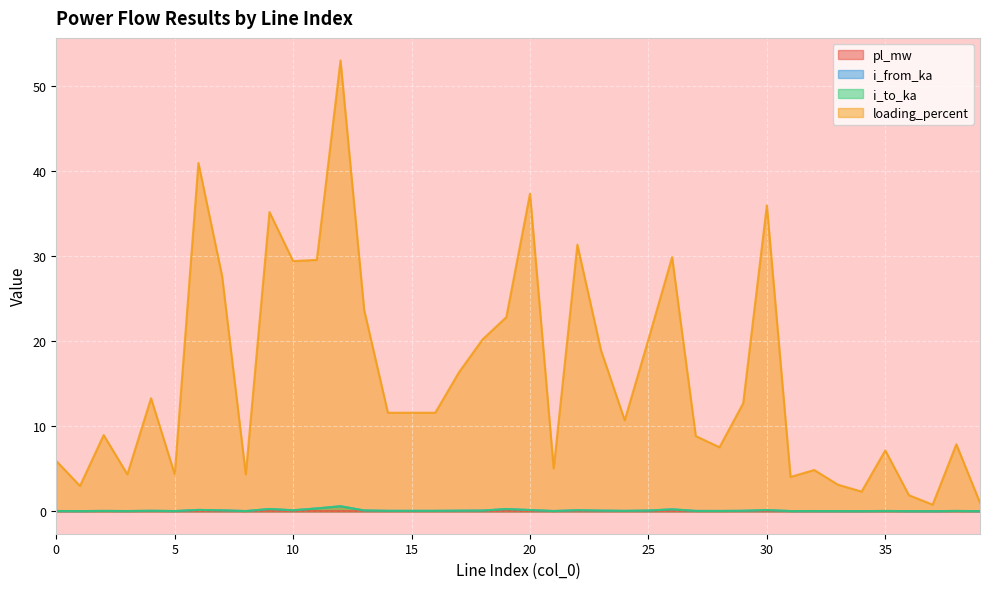

Rank the series at 32 from highest to lowest value.

loading_percent, i_from_ka, i_to_ka, pl_mw